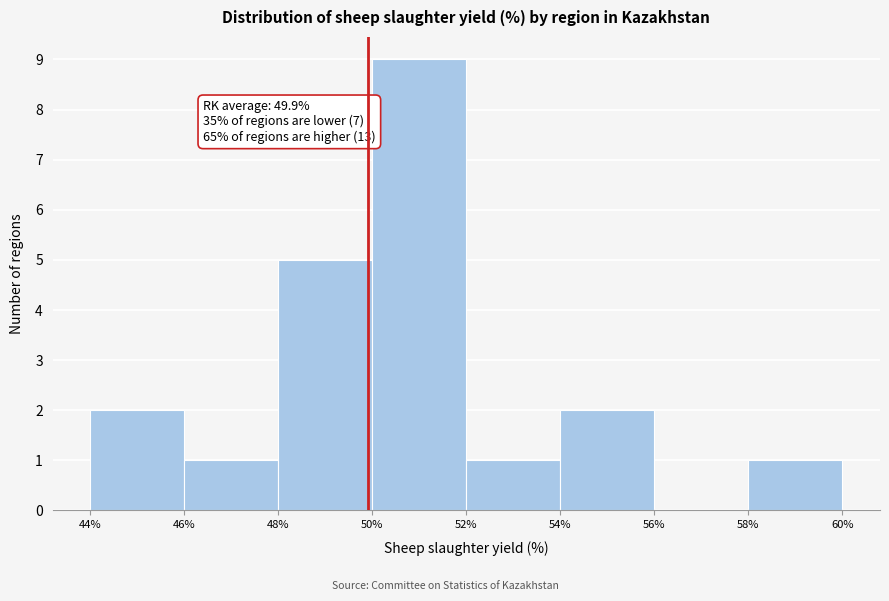

Over which range of the x-axis is the bar tallest?

50% to 52%